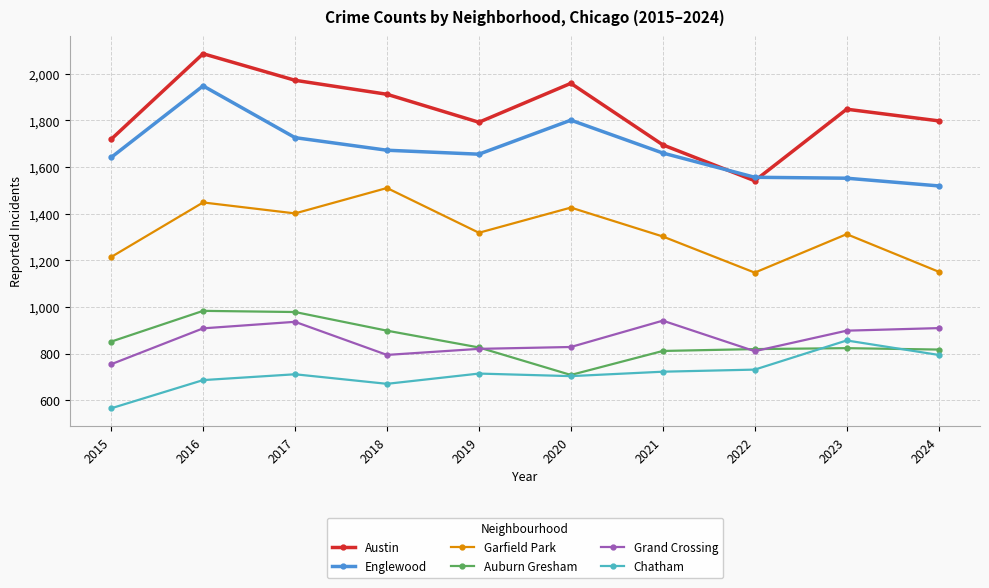

What is the value of the Austin point at the 9th from the left?

1848